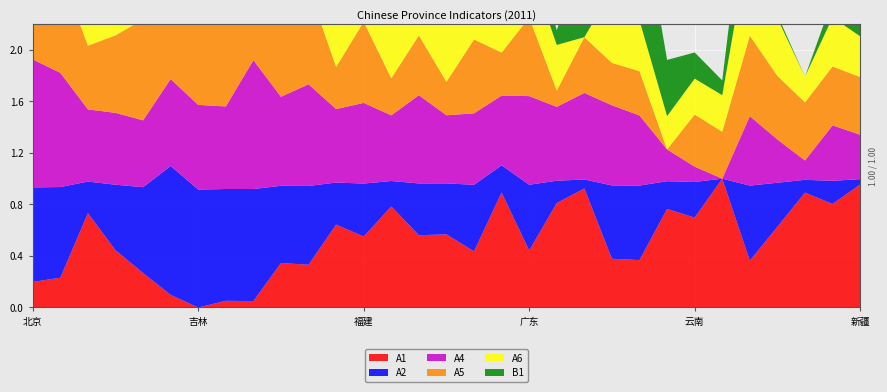

Reading right to left, list all the values displayed in this chart.

A1: 新疆=1.0	宁夏=0.8	青海=0.9	甘肃=0.6	陕西=0.4	西藏=1.0	云南=0.7	贵州=0.8	四川=0.4	重庆=0.4	海南=0.9	广西=0.8	广东=0.4	湖南=0.9	湖北=0.4	河南=0.6	山东=0.6	江西=0.8	福建=0.6	安徽=0.6	浙江=0.3	江苏=0.3	上海=0.0	黑龙江=0.1	吉林=0.0	辽宁=0.1	内蒙古=0.3	山西=0.4	河北=0.7	天津=0.2	北京=0.2
A2: 新疆=0.0	宁夏=0.2	青海=0.1	甘肃=0.3	陕西=0.6	西藏=0.0	云南=0.3	贵州=0.2	四川=0.6	重庆=0.6	海南=0.1	广西=0.2	广东=0.5	湖南=0.2	湖北=0.5	河南=0.4	山东=0.4	江西=0.2	福建=0.4	安徽=0.3	浙江=0.6	江苏=0.6	上海=0.9	黑龙江=0.9	吉林=0.9	辽宁=1.0	内蒙古=0.7	山西=0.5	河北=0.2	天津=0.7	北京=0.7
A4: 新疆=0.3	宁夏=0.4	青海=0.2	甘肃=0.3	陕西=0.5	西藏=0.0	云南=0.1	贵州=0.2	四川=0.5	重庆=0.6	海南=0.7	广西=0.6	广东=0.7	湖南=0.5	湖北=0.6	河南=0.5	山东=0.7	江西=0.5	福建=0.6	安徽=0.6	浙江=0.8	江苏=0.7	上海=1.0	黑龙江=0.6	吉林=0.7	辽宁=0.7	内蒙古=0.5	山西=0.6	河北=0.6	天津=0.9	北京=1.0
A5: 新疆=0.4	宁夏=0.5	青海=0.5	甘肃=0.5	陕西=0.6	西藏=0.4	云南=0.4	贵州=0.0	四川=0.3	重庆=0.3	海南=0.4	广西=0.1	广东=0.6	湖南=0.3	湖北=0.6	河南=0.3	山东=0.5	江西=0.3	福建=0.6	安徽=0.3	浙江=0.8	江苏=0.6	上海=1.0	黑龙江=0.8	吉林=0.7	辽宁=0.7	内蒙古=0.8	山西=0.6	河北=0.5	天津=0.8	北京=0.9
A6: 新疆=0.3	宁夏=0.4	青海=0.2	甘肃=0.4	陕西=0.8	西藏=0.3	云南=0.3	贵州=0.3	四川=0.4	重庆=0.6	海南=0.0	广西=0.4	广东=0.4	湖南=0.5	湖北=0.7	河南=0.5	山东=0.5	江西=0.5	福建=0.5	安徽=0.5	浙江=0.5	江苏=0.6	上海=0.6	黑龙江=0.5	吉林=0.6	辽宁=0.6	内蒙古=0.4	山西=0.5	河北=0.4	天津=1.0	北京=0.9
B1: 新疆=0.3	宁夏=0.1	青海=0.0	甘肃=0.0	陕西=0.6	西藏=0.1	云南=0.2	贵州=0.4	四川=0.9	重庆=1.0	海南=0.7	广西=0.1	广东=0.3	湖南=0.9	湖北=0.1	河南=0.4	山东=0.5	江西=0.3	福建=0.4	安徽=0.1	浙江=0.9	江苏=0.9	上海=1.0	黑龙江=0.9	吉林=0.9	辽宁=0.4	内蒙古=1.0	山西=0.2	河北=0.3	天津=0.8	北京=0.5